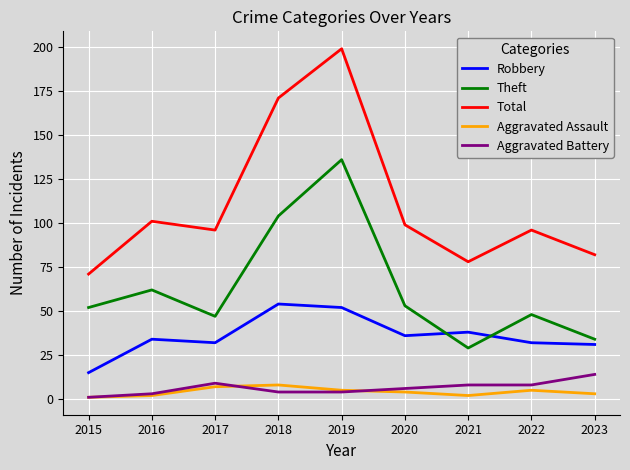

What is the difference between the Theft values at 2017 and 2019?

89